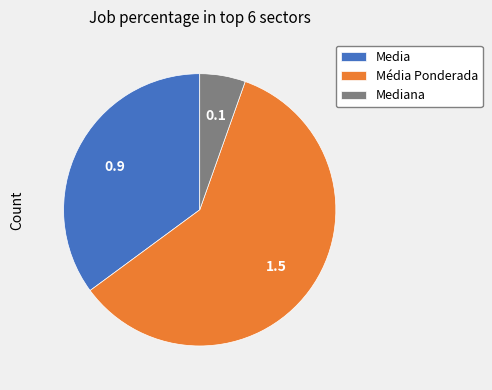

Which slice is the largest?

Média Ponderada